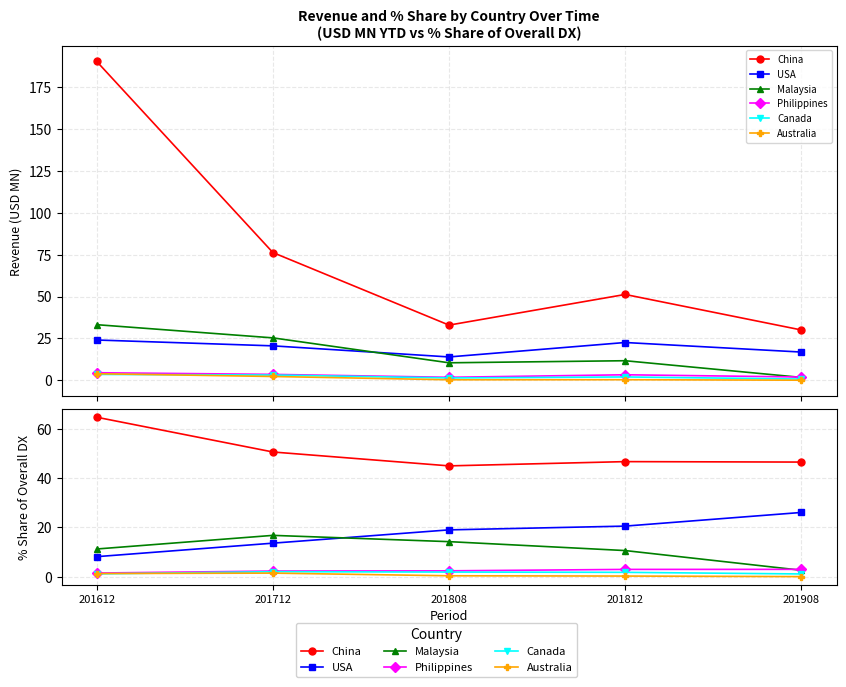

True or false: China and Australia intersect in this chart.

False